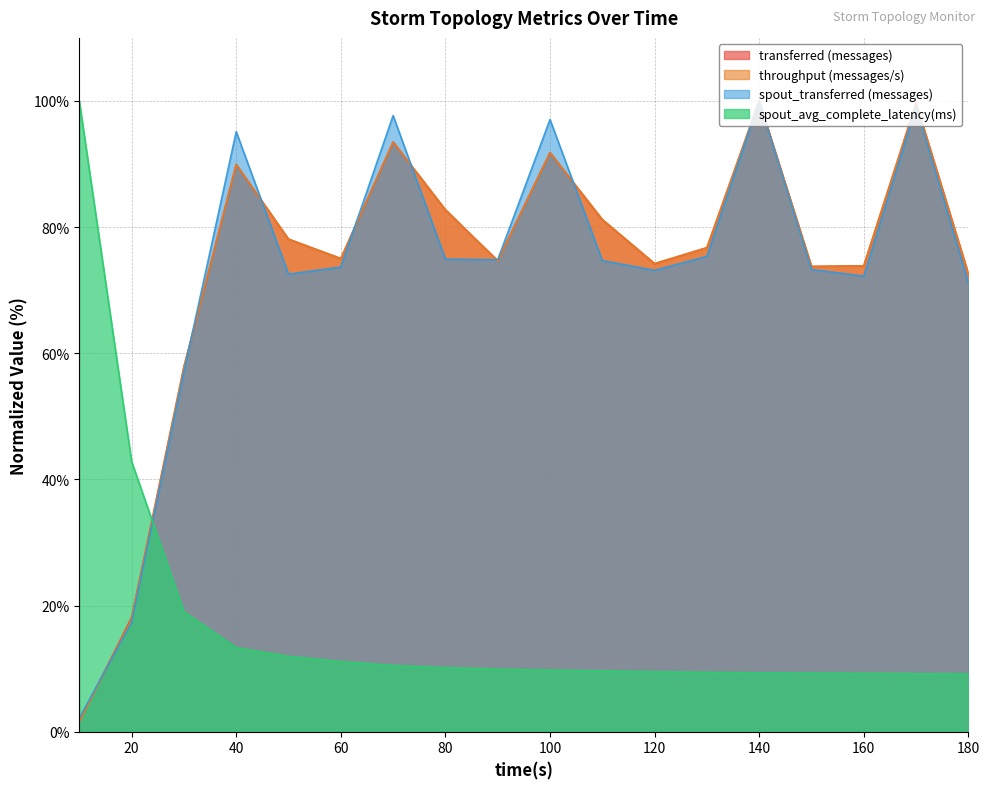

What is the maximum value for throughput (messages/s)?

100.0